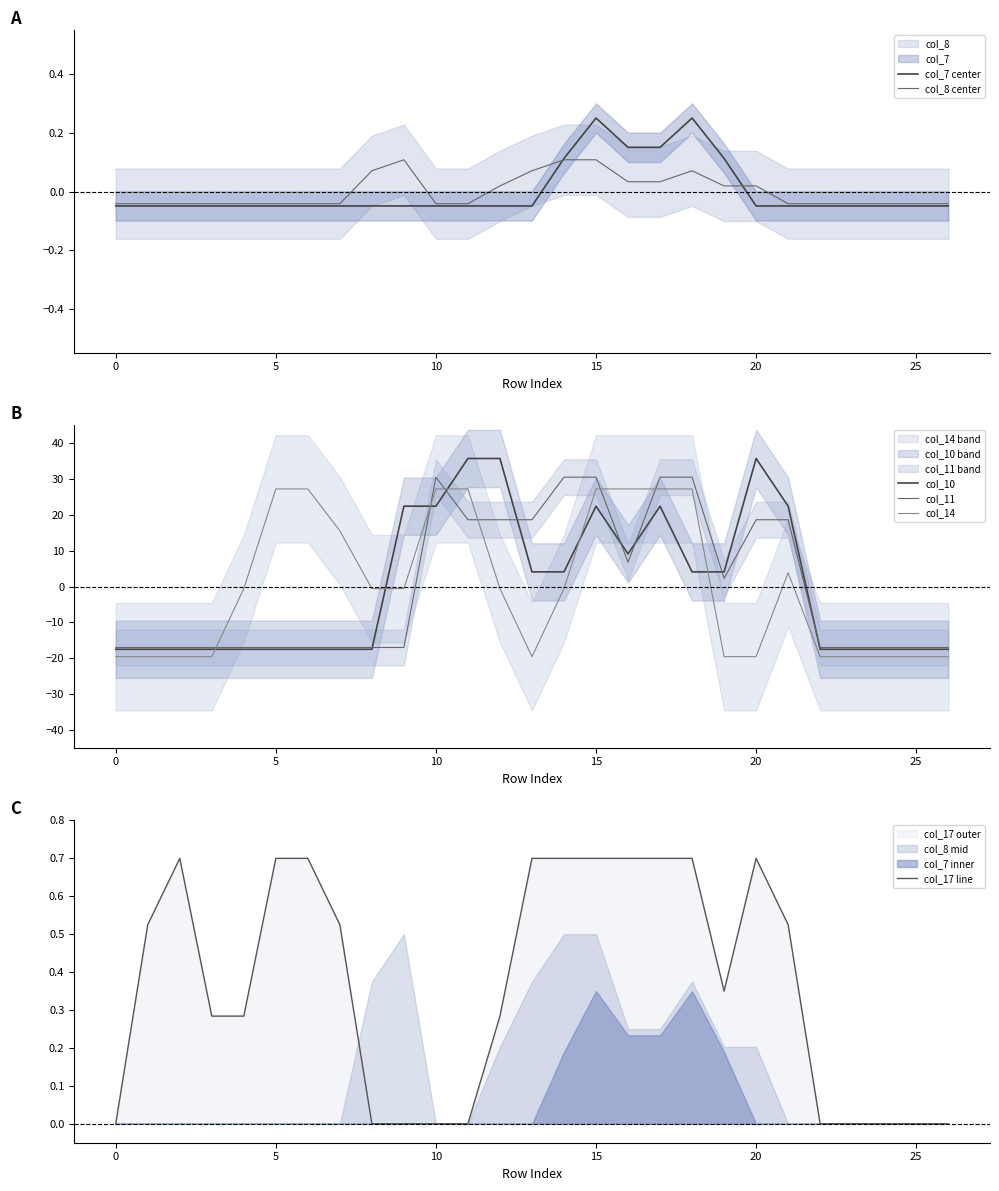

True or false: col_7 center and col_10 cross at least once.

True